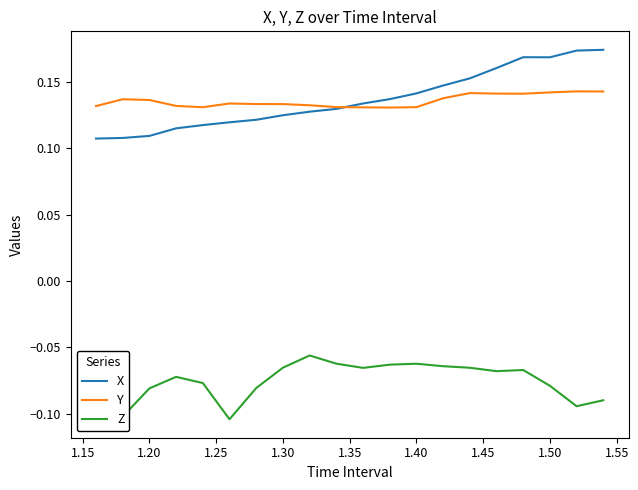

True or false: Y and Z cross at least once.

False